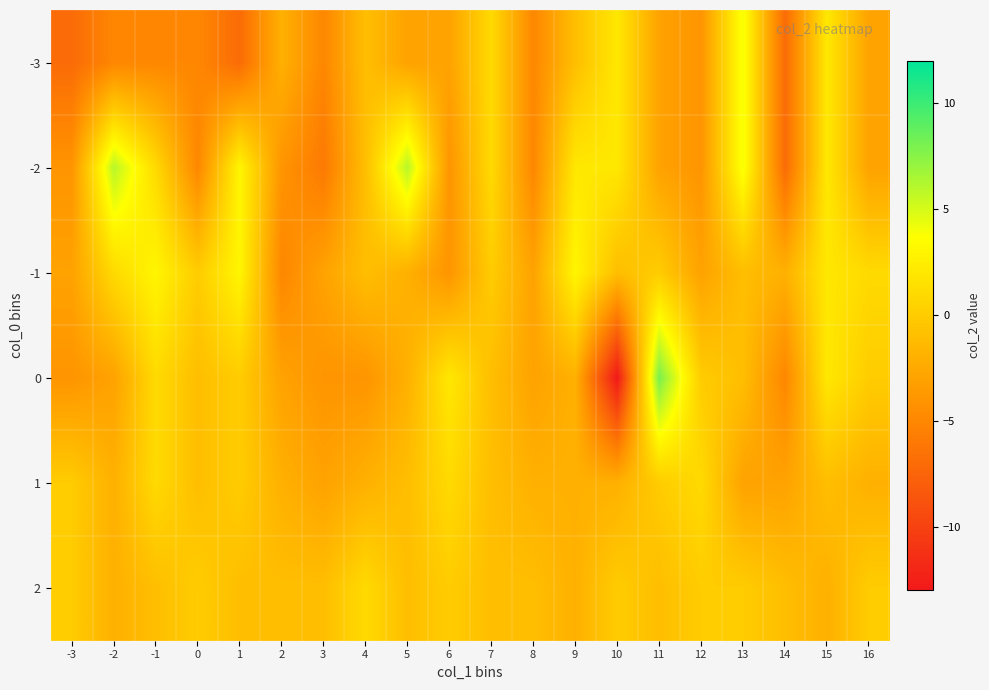

At which category is the sum across all series the highest?

15